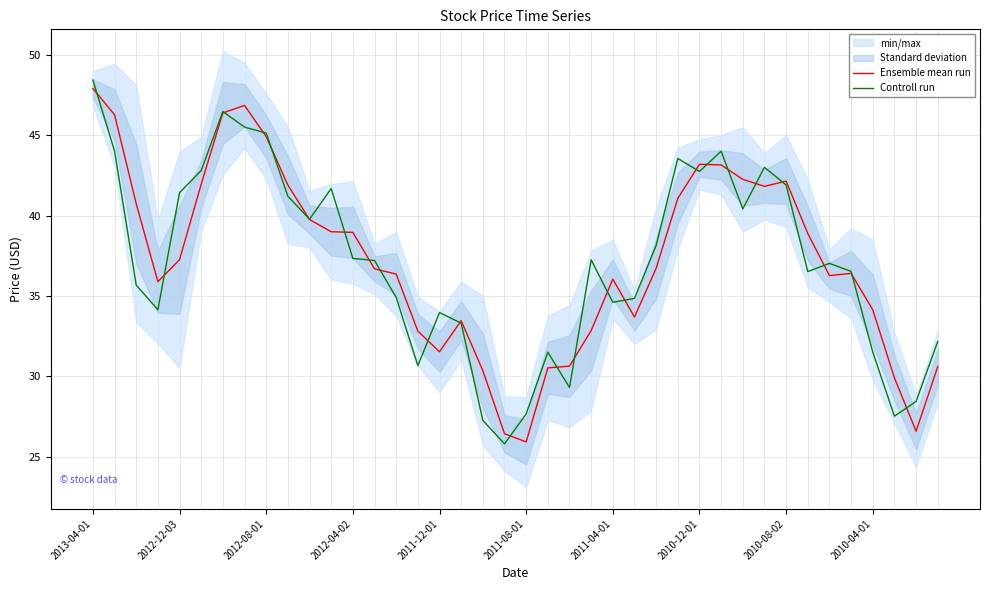

Does the chart display data point markers on the line(s)?

No